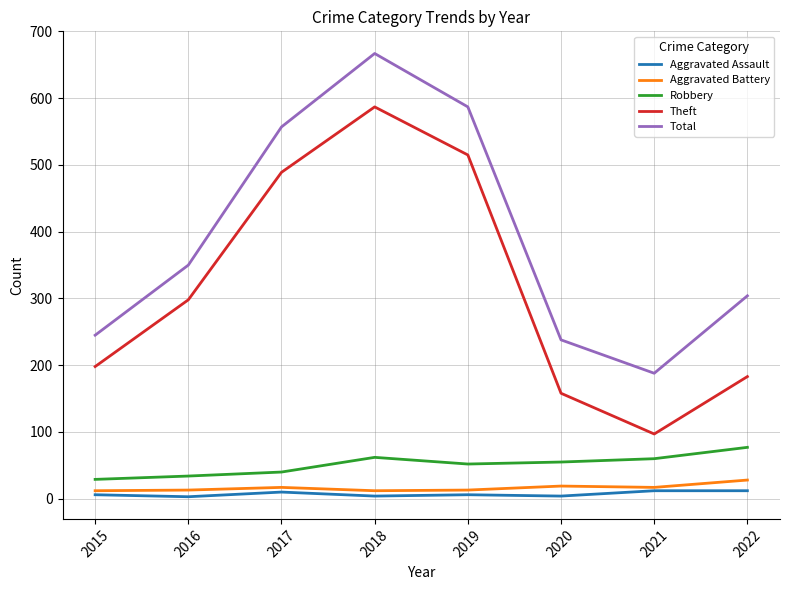

What is the highest value of the Aggravated Battery series?

28